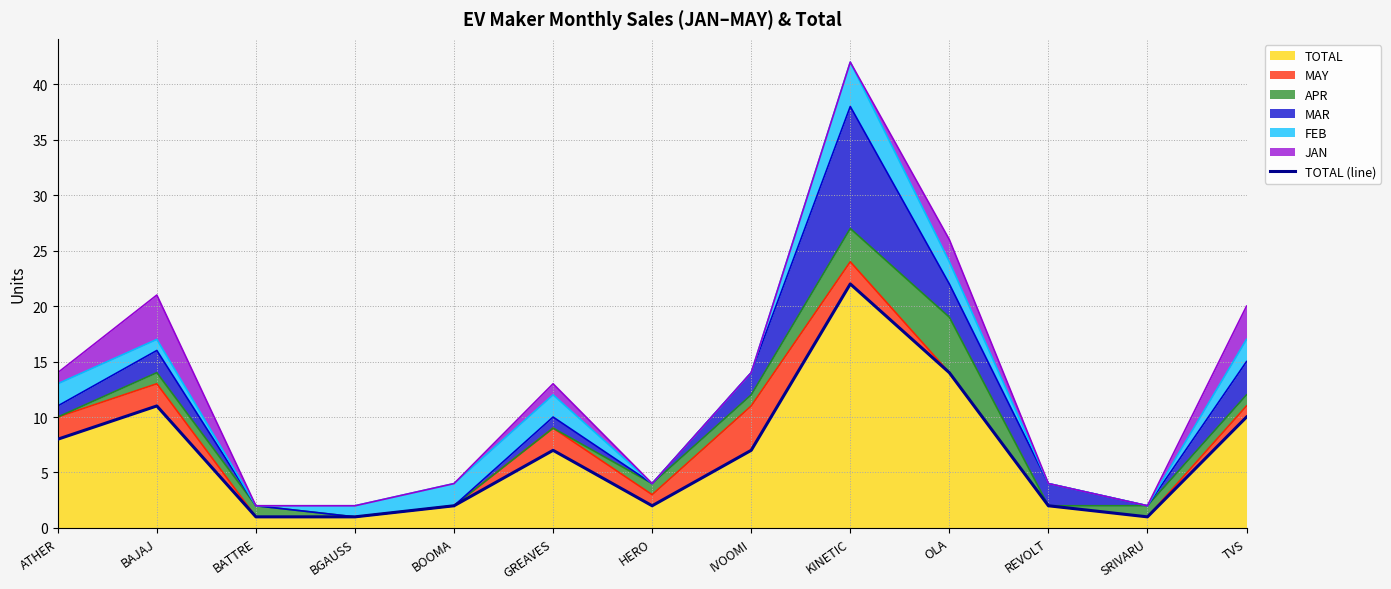

At which label does the data first exceed 7?

ATHER